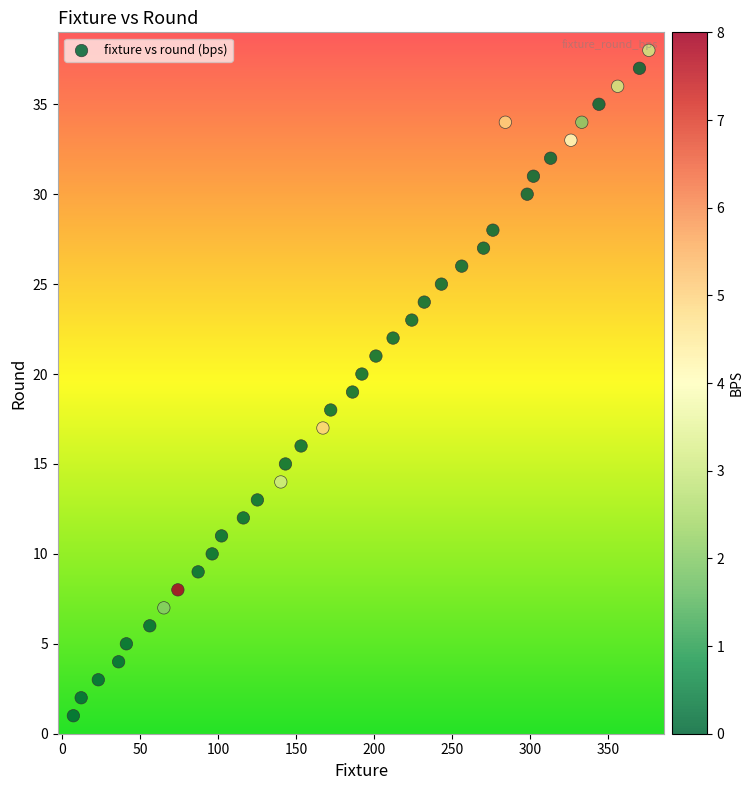

What is the range of Y values (max minus min)?

37